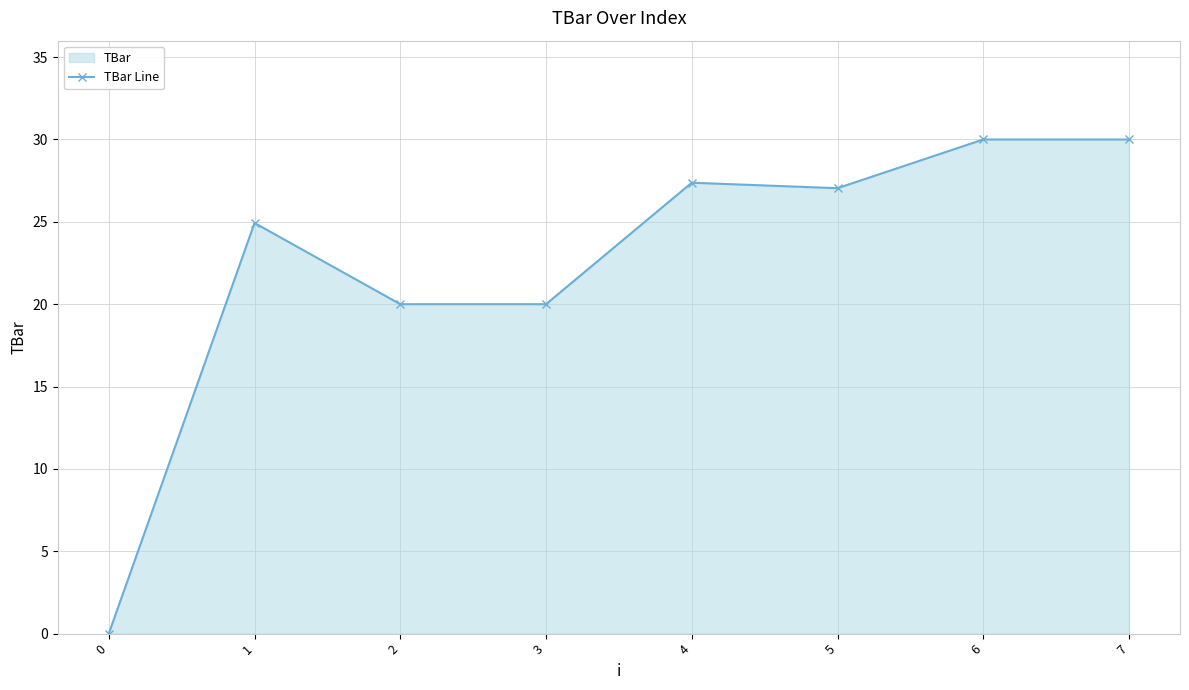

Reading right to left, list all the values displayed in this chart.

30.0	30.0	27.0	27.4	20.0	20.0	24.9	0.0